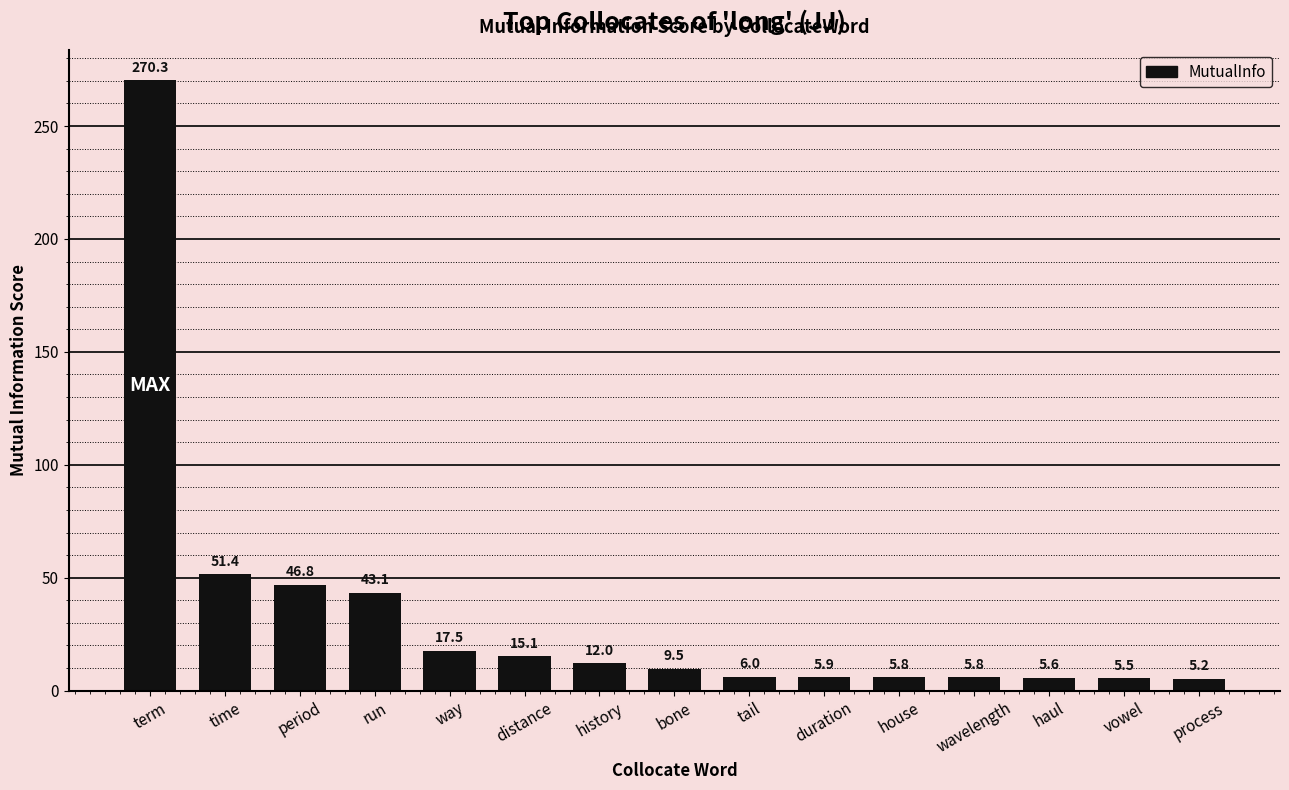

Between distance and period, which is larger?

period